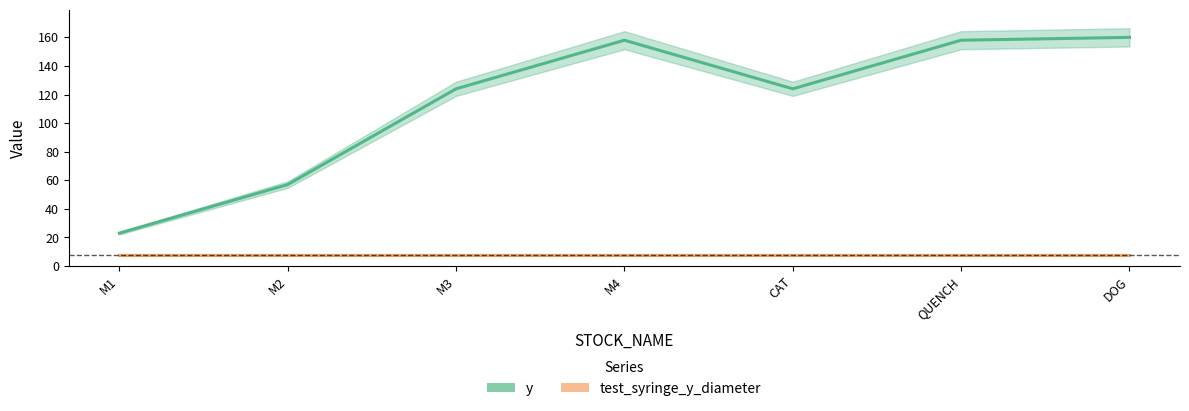

Is this an area chart (filled region under the line)?

No